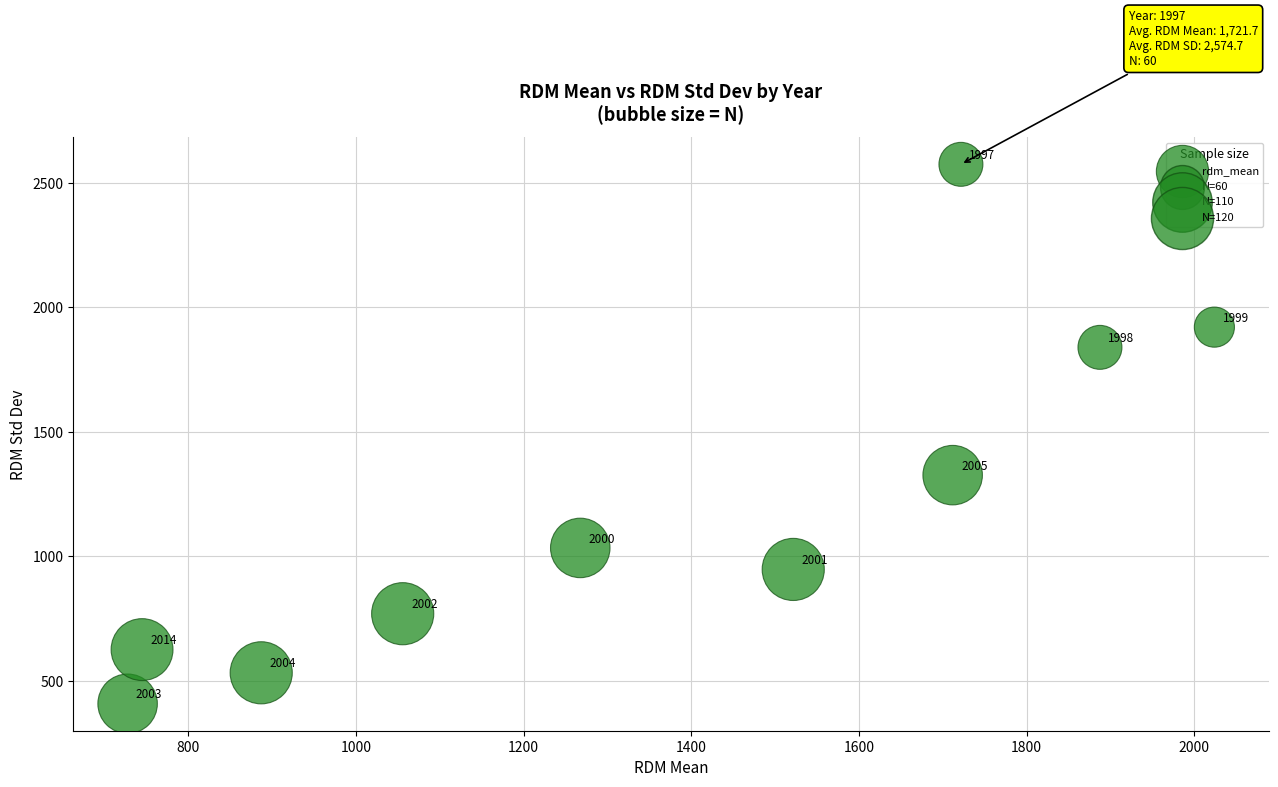

What is the range of X values (max minus min)?

1296.3